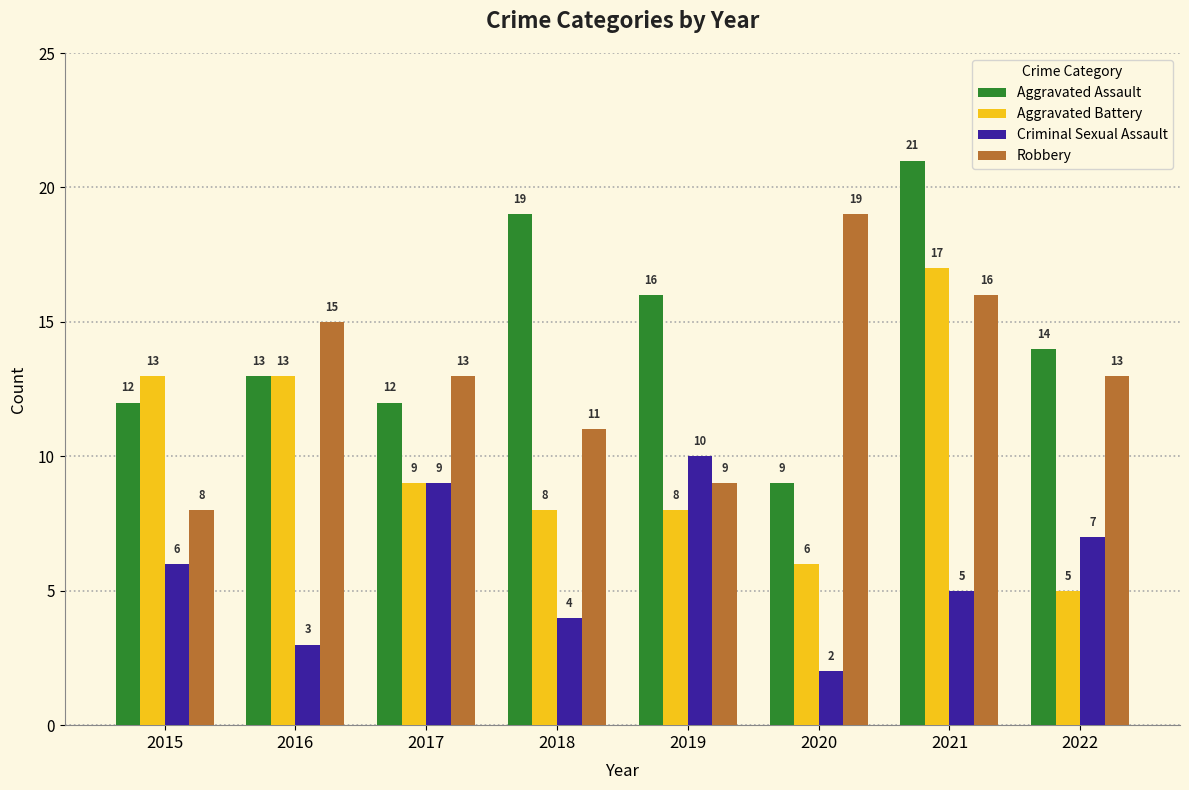

Reading right to left, list all the values displayed in this chart.

Aggravated Assault: 14	21	9	16	19	12	13	12
Aggravated Battery: 5	17	6	8	8	9	13	13
Criminal Sexual Assault: 7	5	2	10	4	9	3	6
Robbery: 13	16	19	9	11	13	15	8